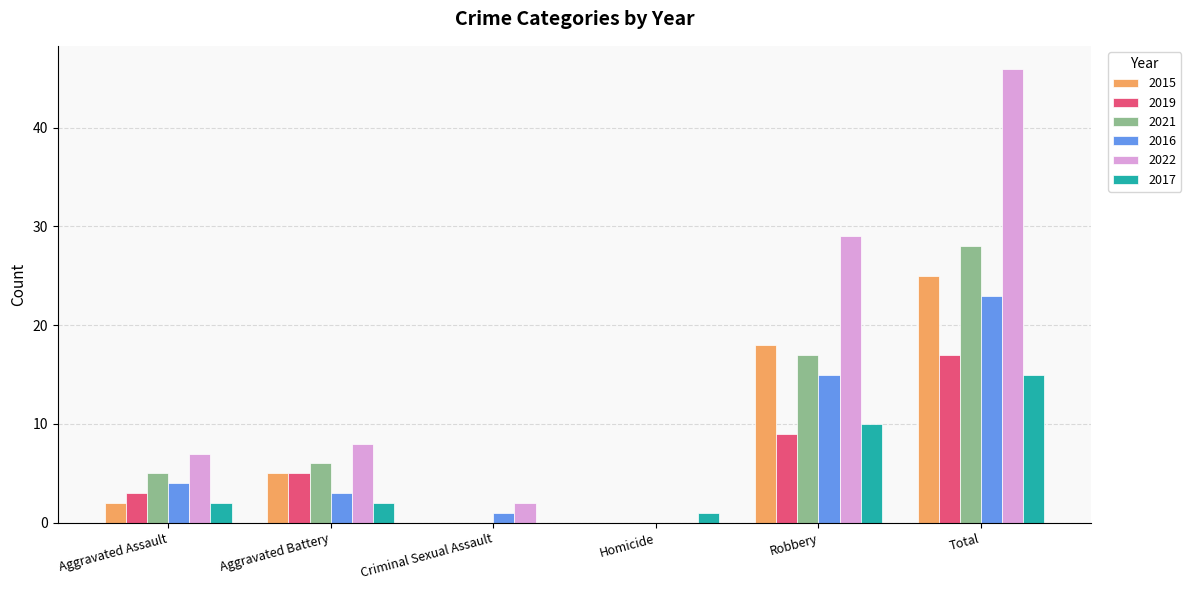

Which series changed the most between Criminal Sexual Assault and Robbery?

2022